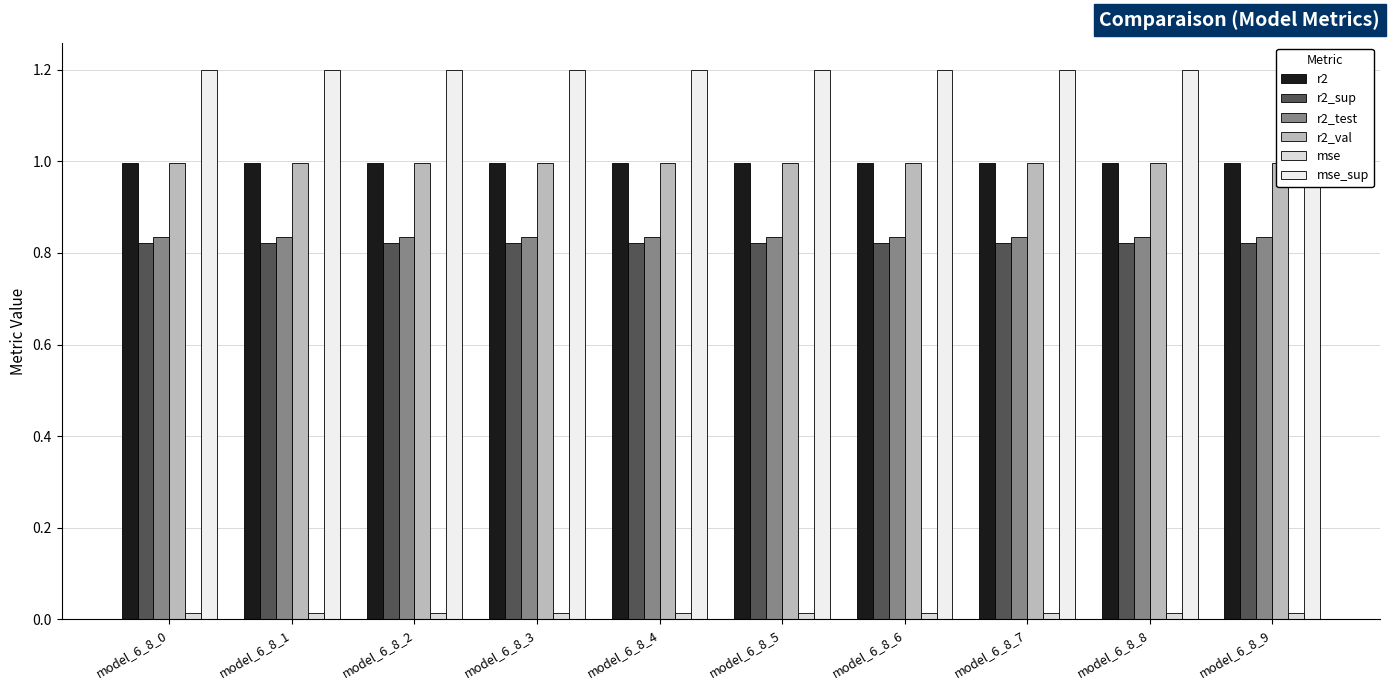

How many bars are there in each group?

6